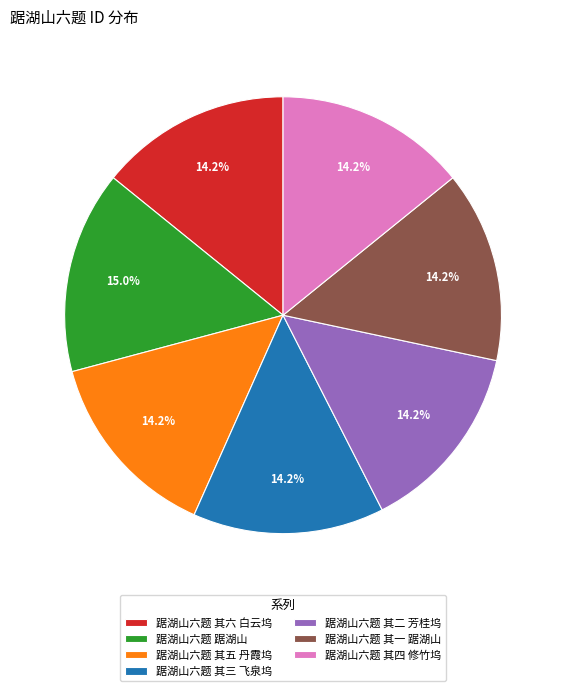

To the nearest percent, what is the average slice percentage?

14%